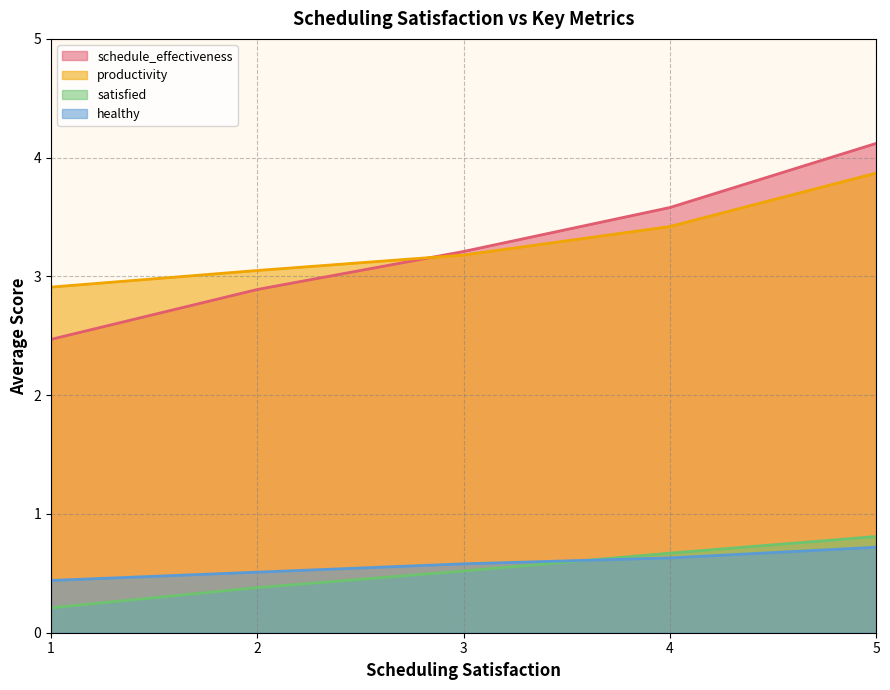

Reading left to right, what are all the values shown in this chart?

schedule_effectiveness: 2.5	2.9	3.2	3.6	4.1
productivity: 2.9	3.0	3.2	3.4	3.9
satisfied: 0.2	0.4	0.5	0.7	0.8
healthy: 0.4	0.5	0.6	0.6	0.7